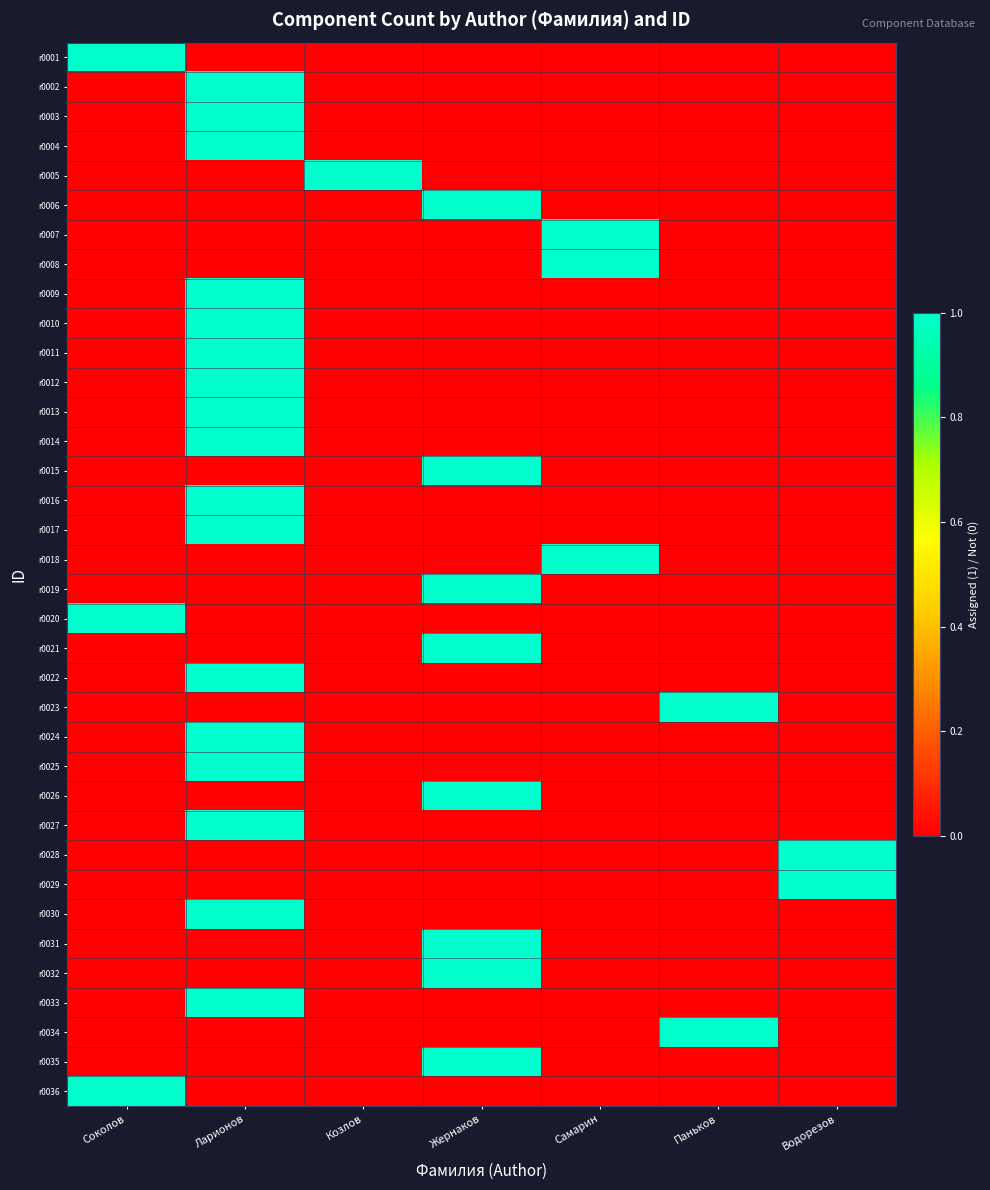

Count the number of data series in this chart.

36